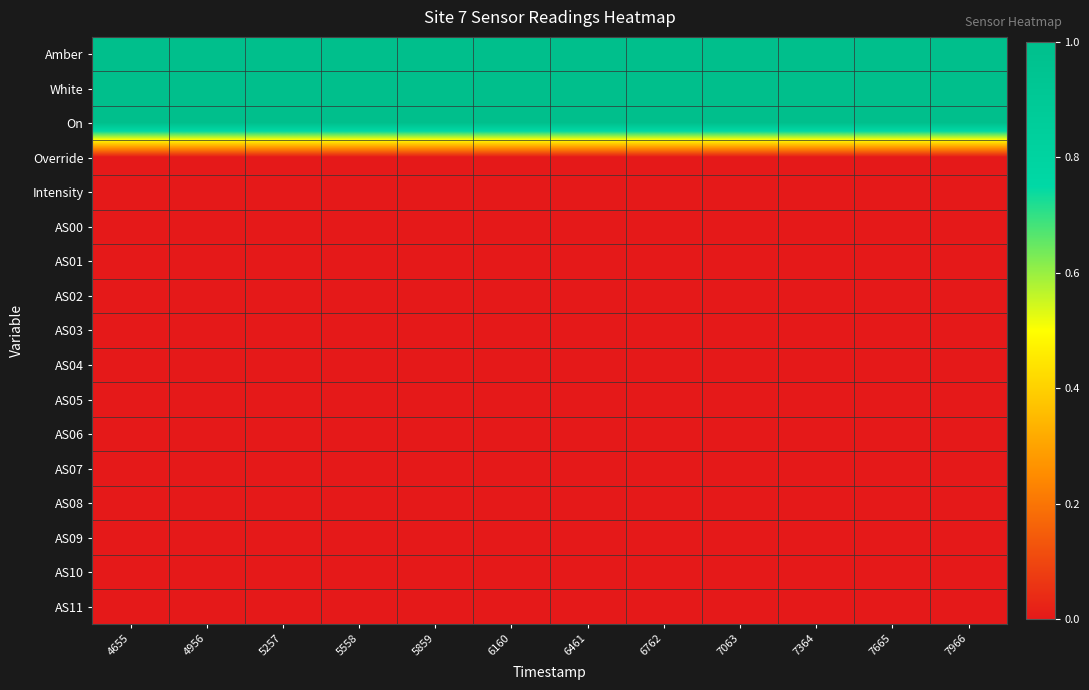

Rank the series by their maximum value, from lowest to highest.

Override, AS00, AS01, AS02, AS03, AS04, AS05, AS06, AS07, AS08, AS09, AS10, AS11, Intensity, Amber, White, On